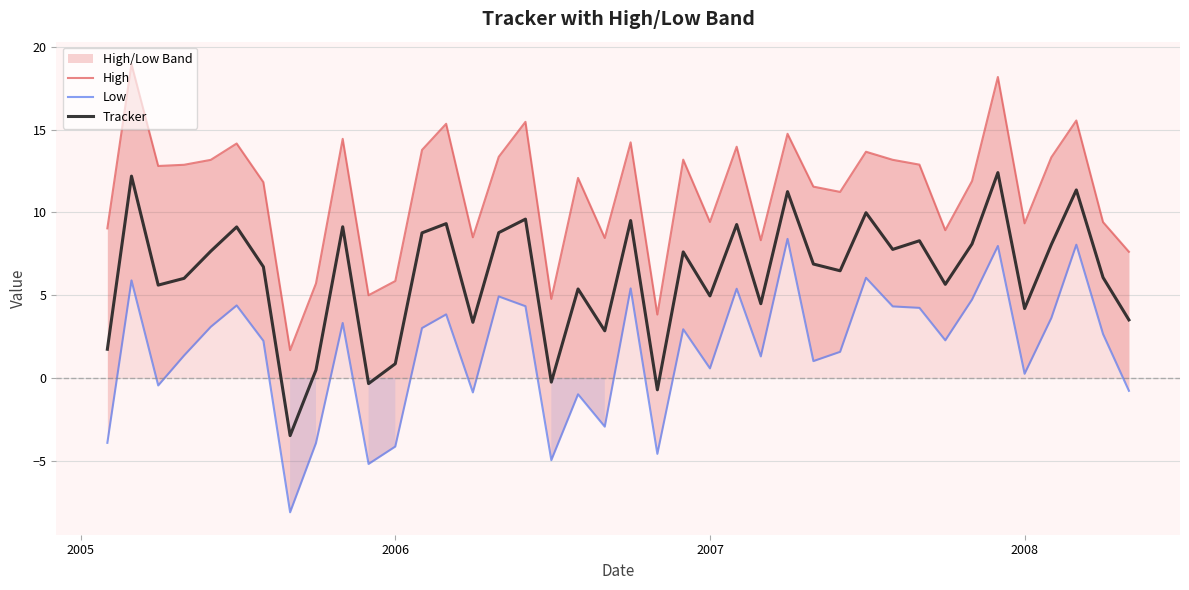

What is the minimum value shown in the chart?

-8.1